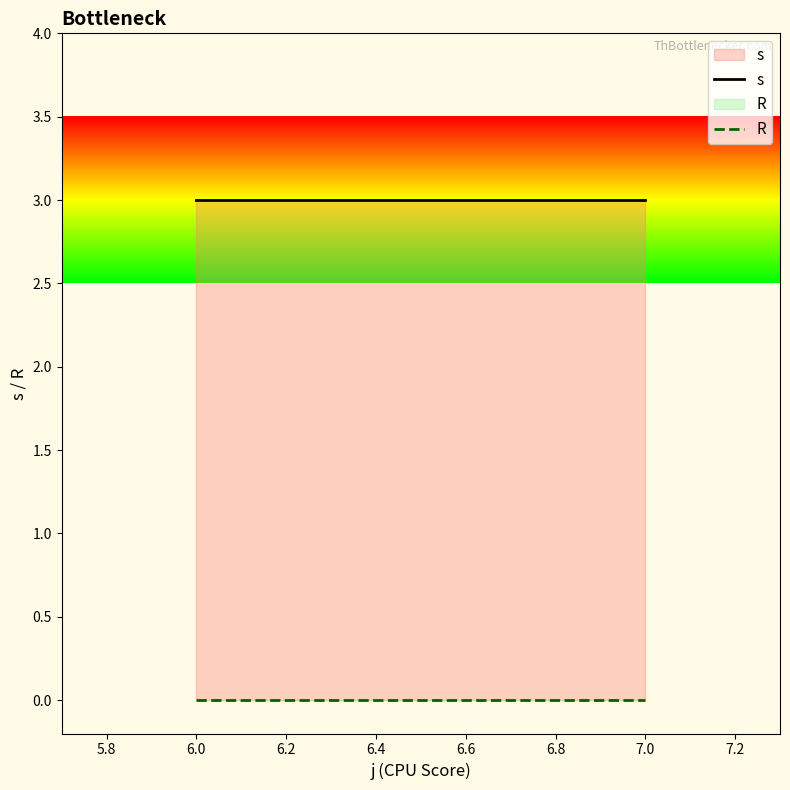

What are all the series names shown in the legend?

s, R